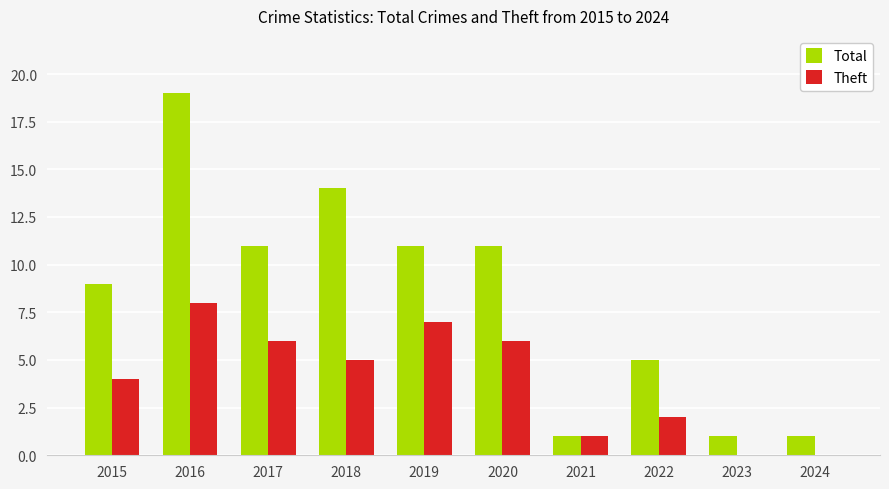

What is the maximum value shown in the chart?

19